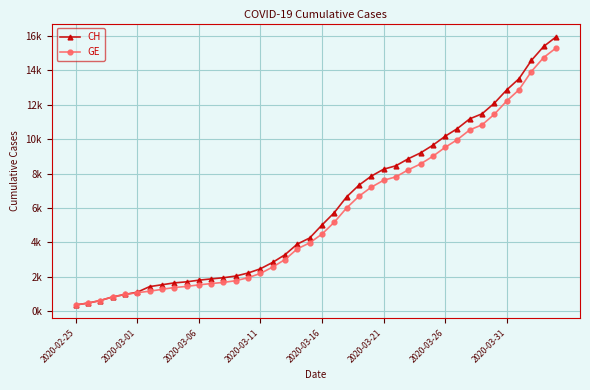

True or false: CH and GE intersect in this chart.

False